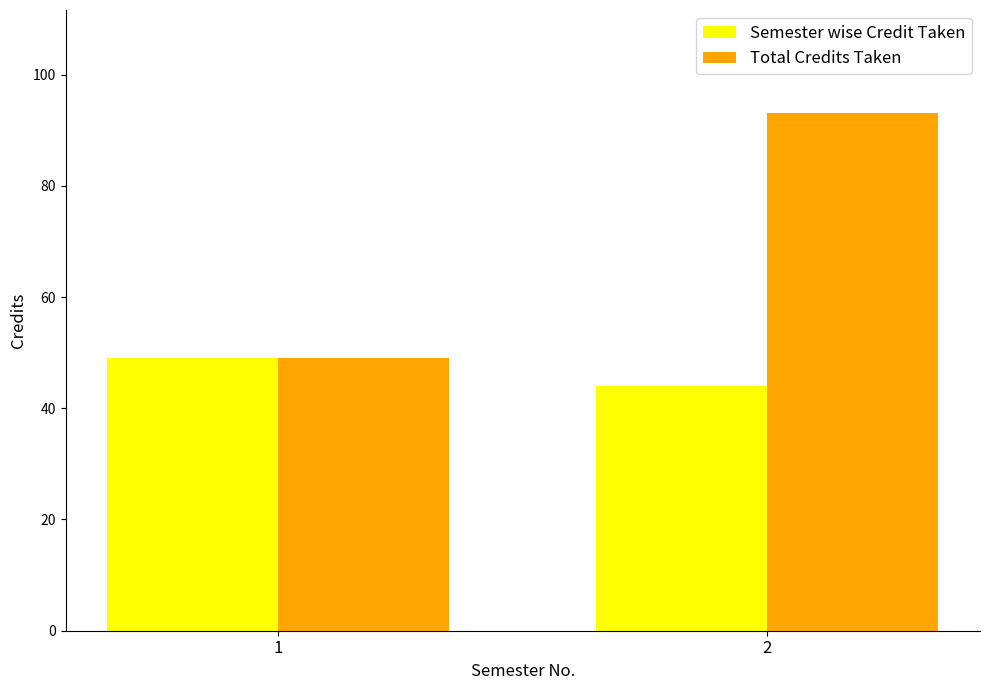

What is the greatest value displayed?

93